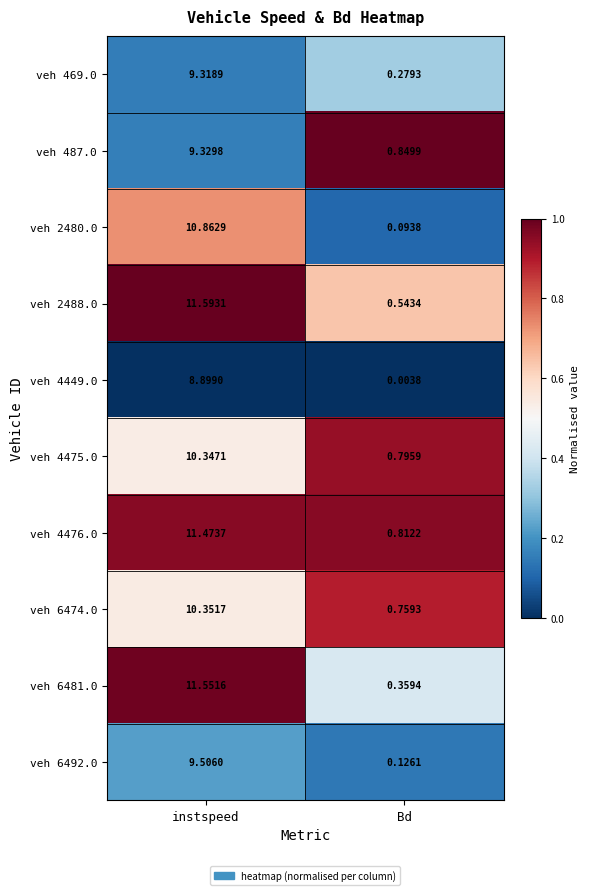

At Bd, list the series in order from smallest to largest.

veh 4449.0, veh 2480.0, veh 6492.0, veh 469.0, veh 6481.0, veh 2488.0, veh 6474.0, veh 4475.0, veh 4476.0, veh 487.0